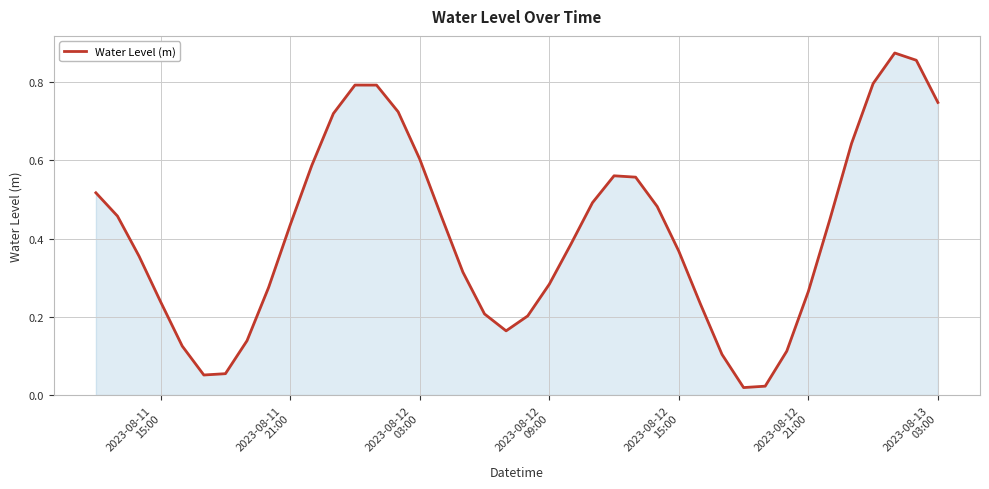

What is the average value?

0.4